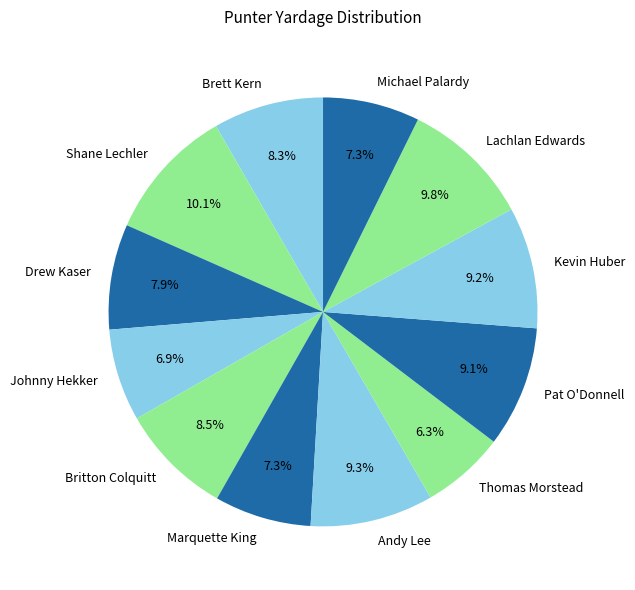

How many slices are in this pie chart?

12